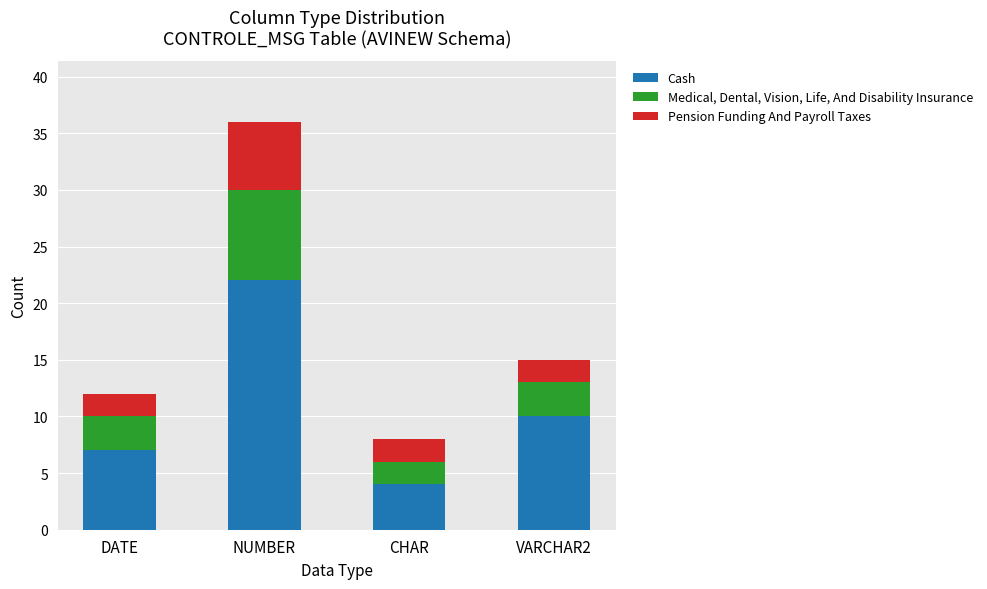

List the labels in order of Cash value, smallest first.

CHAR, DATE, VARCHAR2, NUMBER